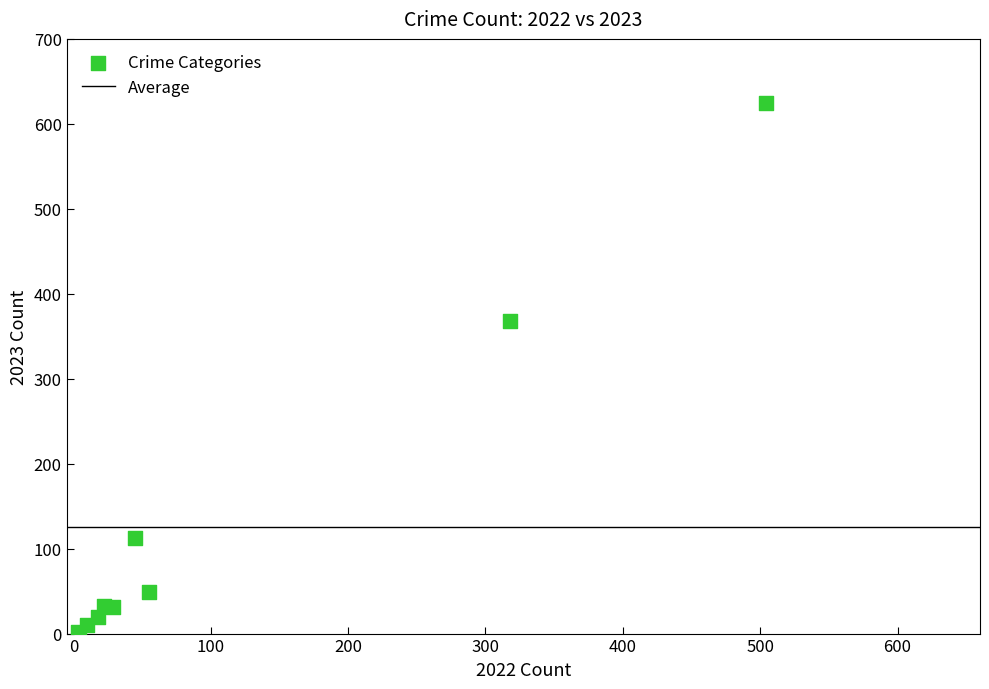

What Y value in the scatter plot is closest to 313?

368